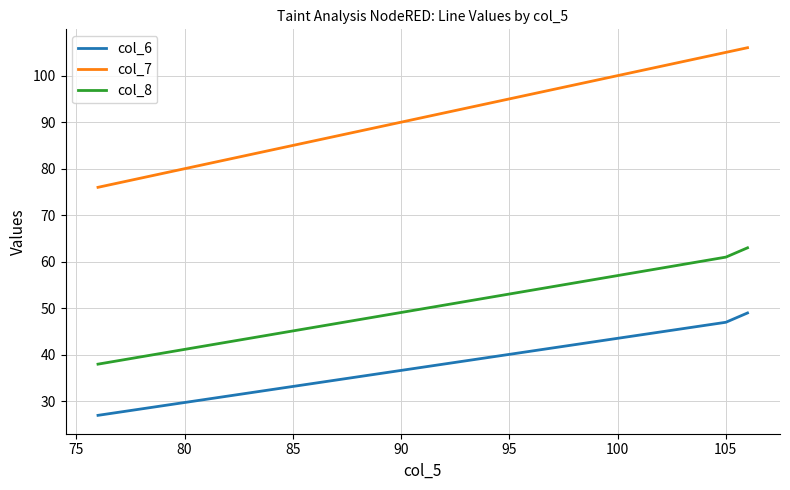

What is the maximum value shown in the chart?

106